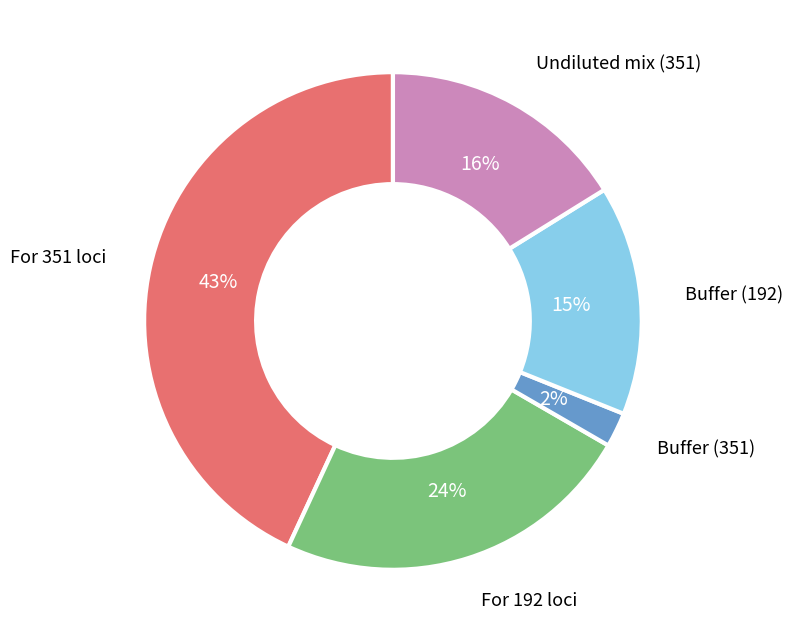

Does any single category account for the majority?

No